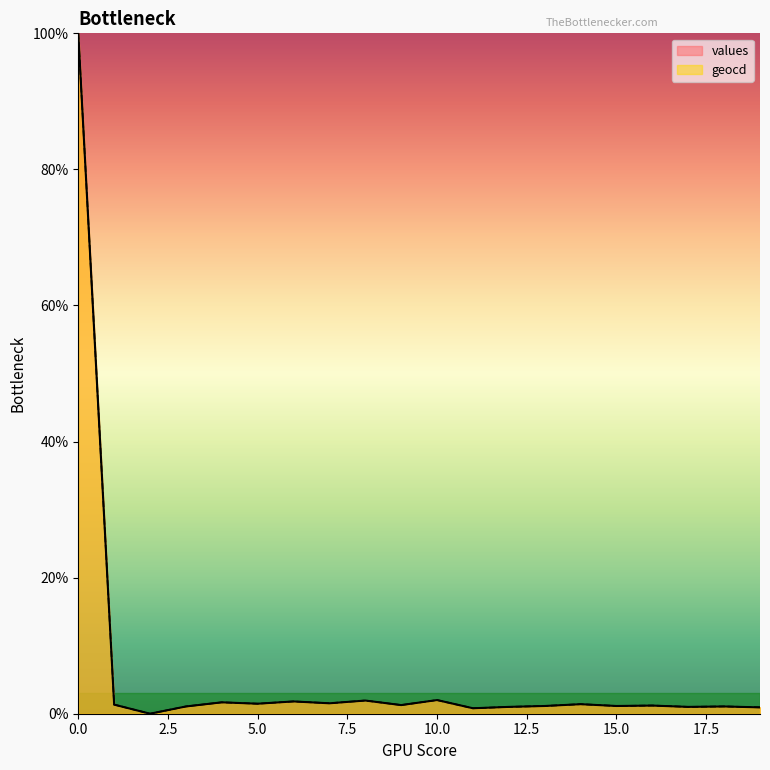

Is it true that geocd equals 1.8 at 6?

True